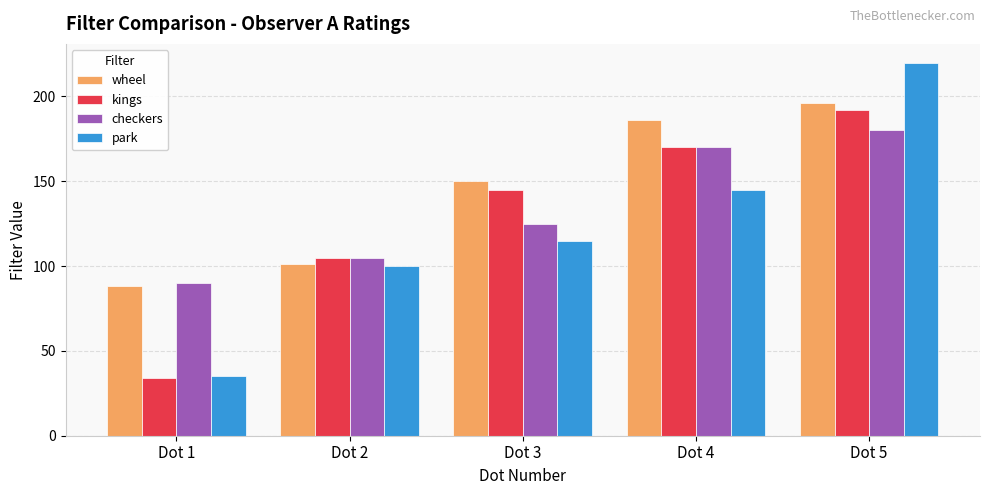

Which series has the widest spread of values?

park